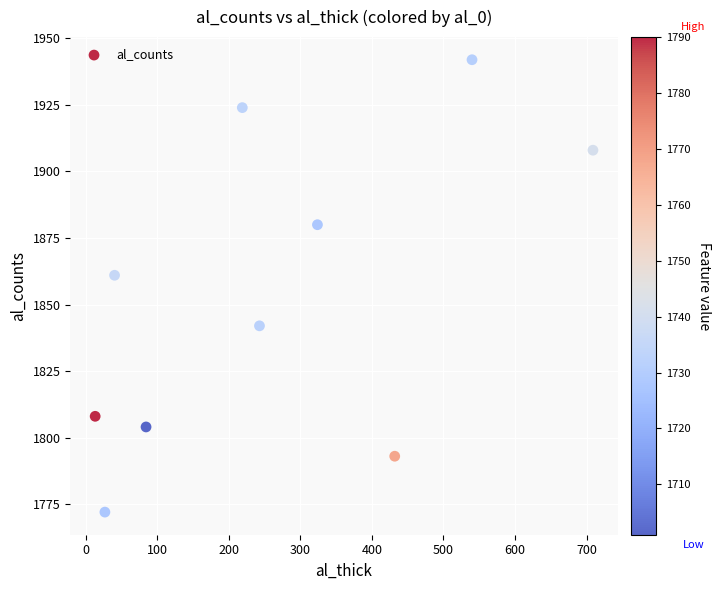

What Y value in the scatter plot is closest to 1857?

1861